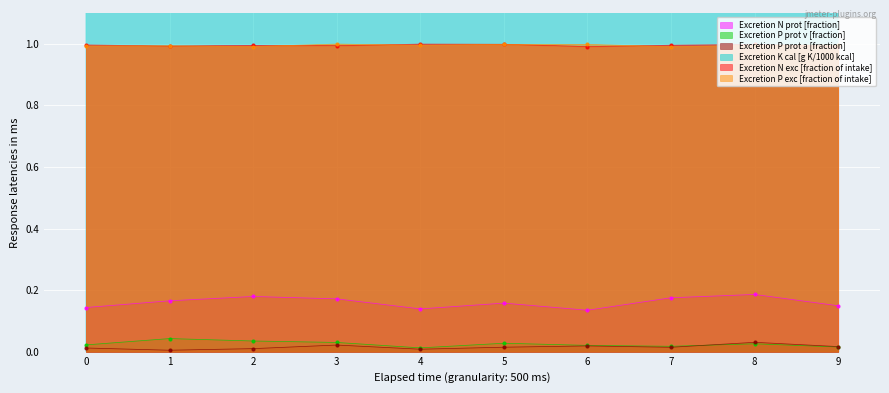

Which series has the largest total across all categories?

Excretion K cal [g K/1000 kcal]